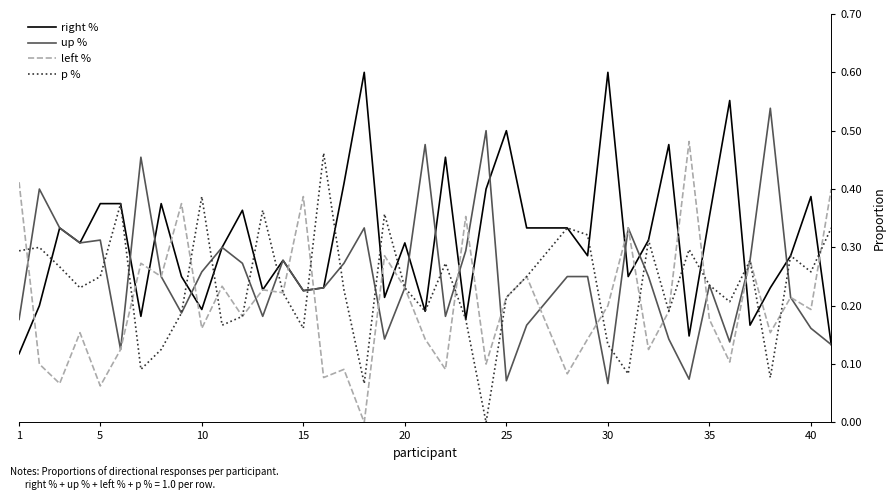

What are all the series names shown in the legend?

right %, up %, left %, p %